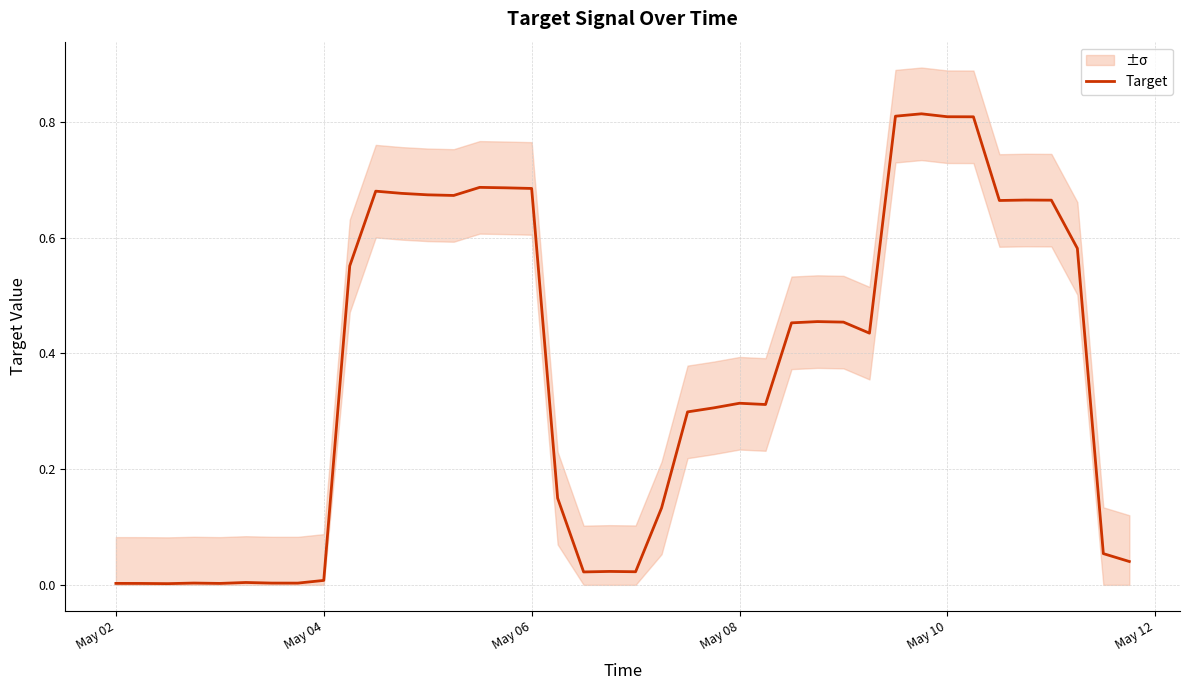

What is the difference between the maximum and minimum values?

0.8